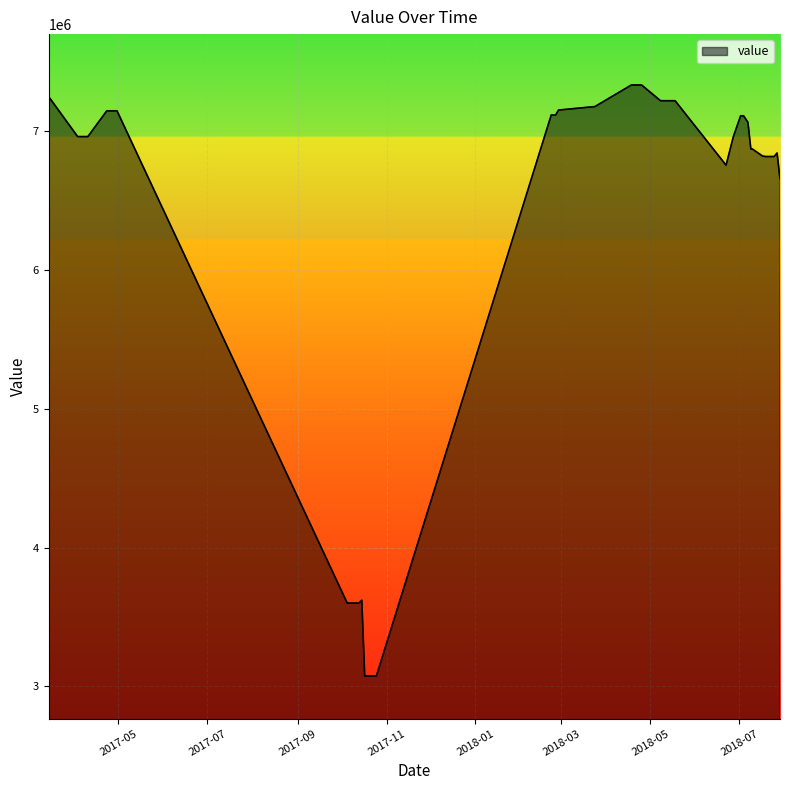

What is the maximum value shown in the chart?

7335160.0